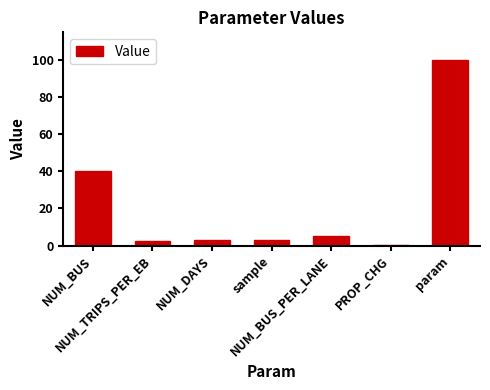

What is the maximum value shown in the chart?

100.0